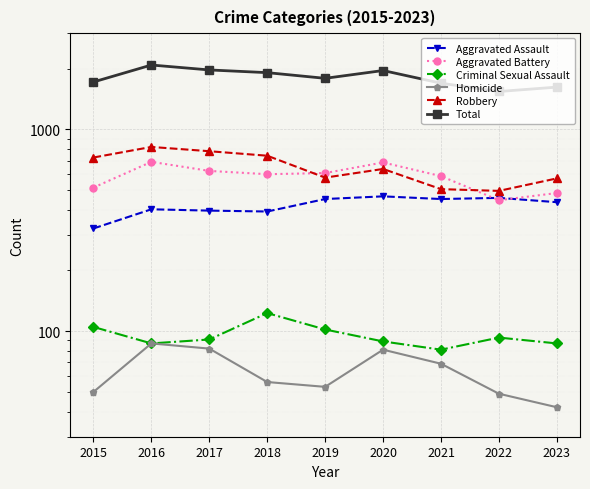

What is the sum of the Aggravated Battery values at 2018 and 2015?

1115